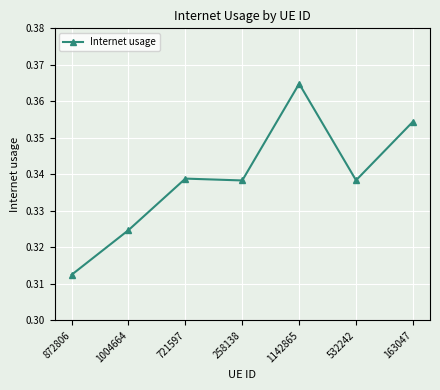

How many data points does each series have?

7